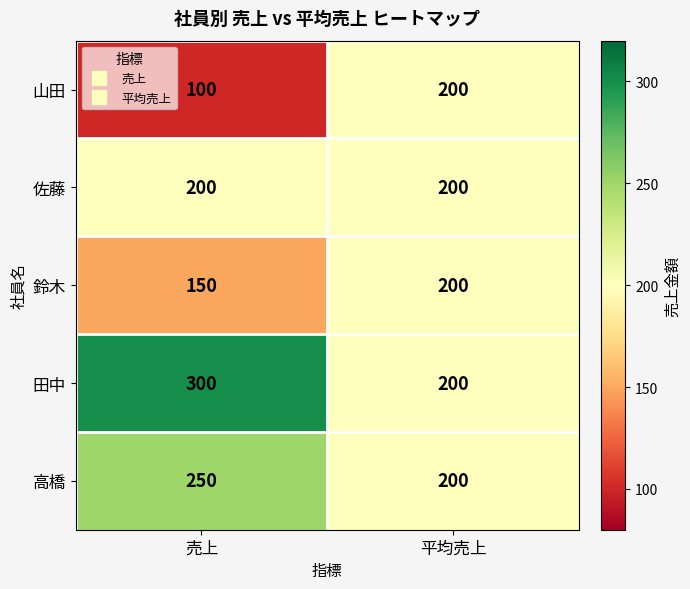

What is the total value across all series at 売上?

1000